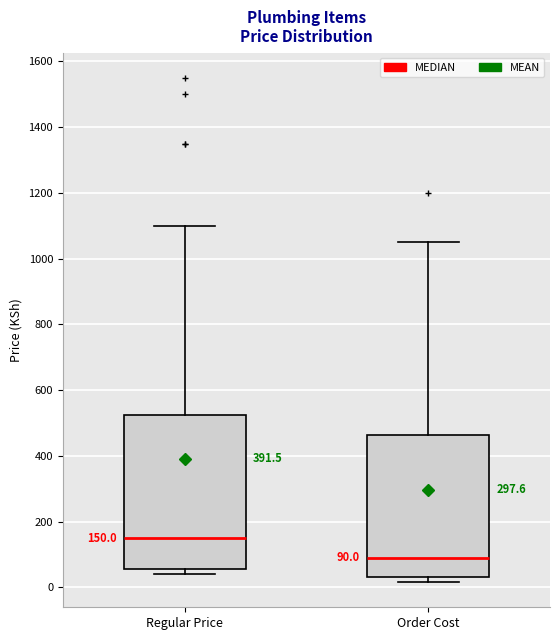

Which box has the lowest median line?

Order Cost